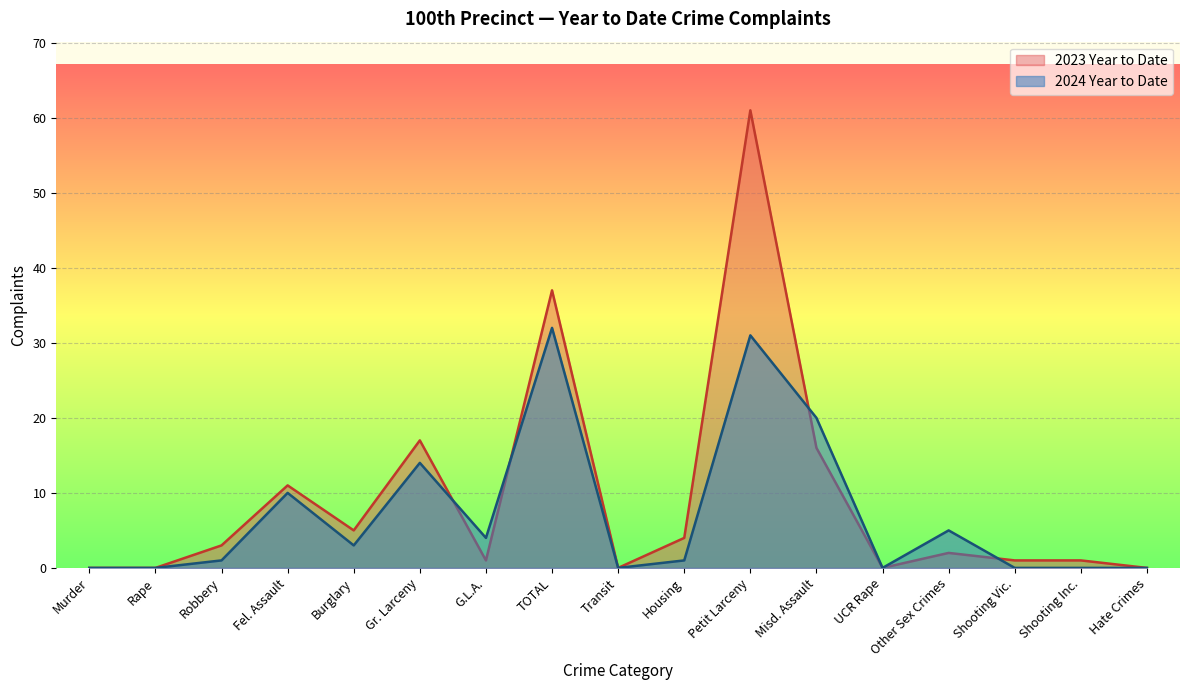

At which category does 2023 Year to Date reach its first local peak?

Fel. Assault